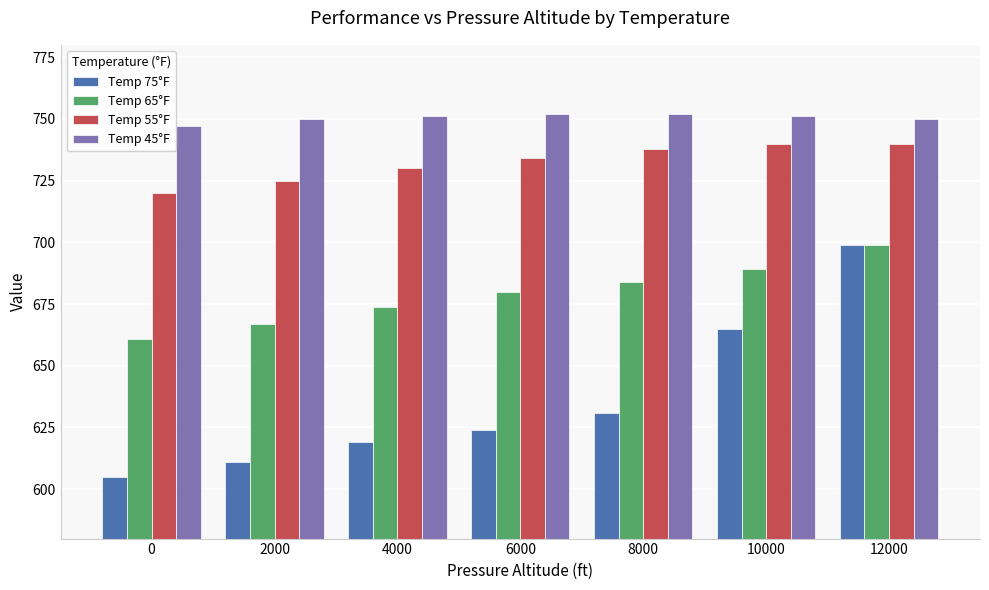

At how many categories does at least one series exceed 704?

7